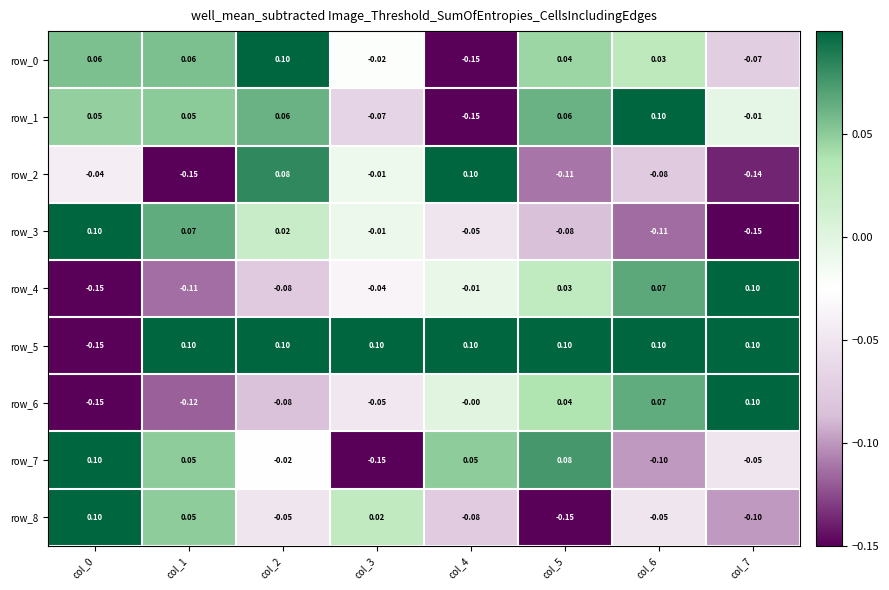

How many series are shown in this chart?

9